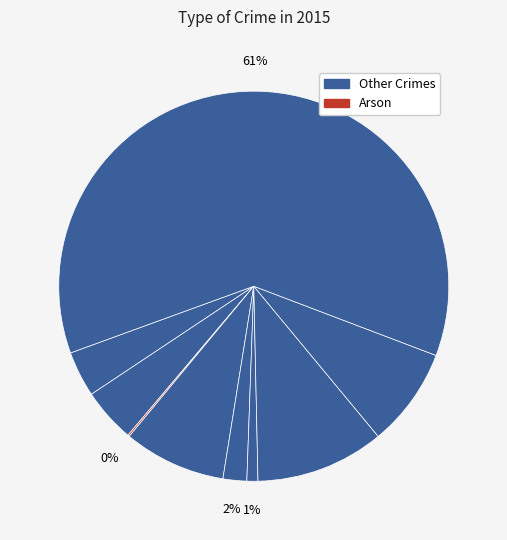

How many slices are in this pie chart?

9